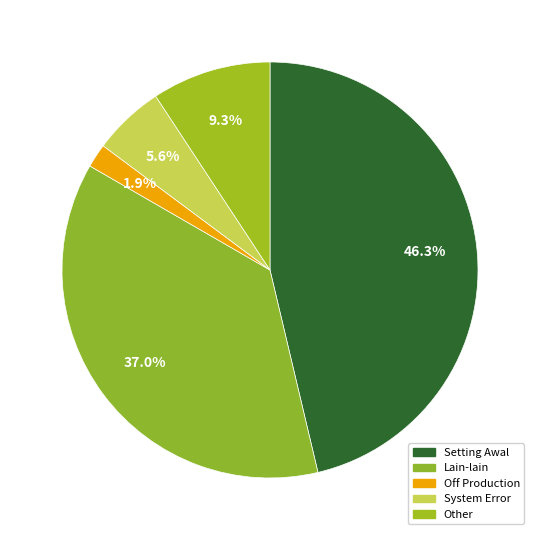

Which slice is the smallest?

Off Production